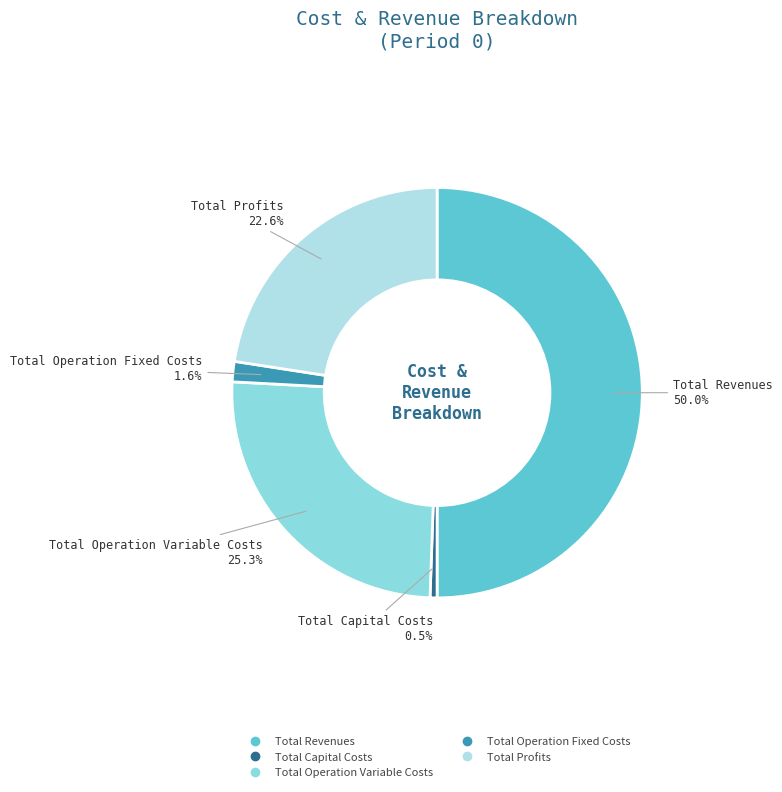

Which category has the smallest portion of the pie?

Total Capital Costs